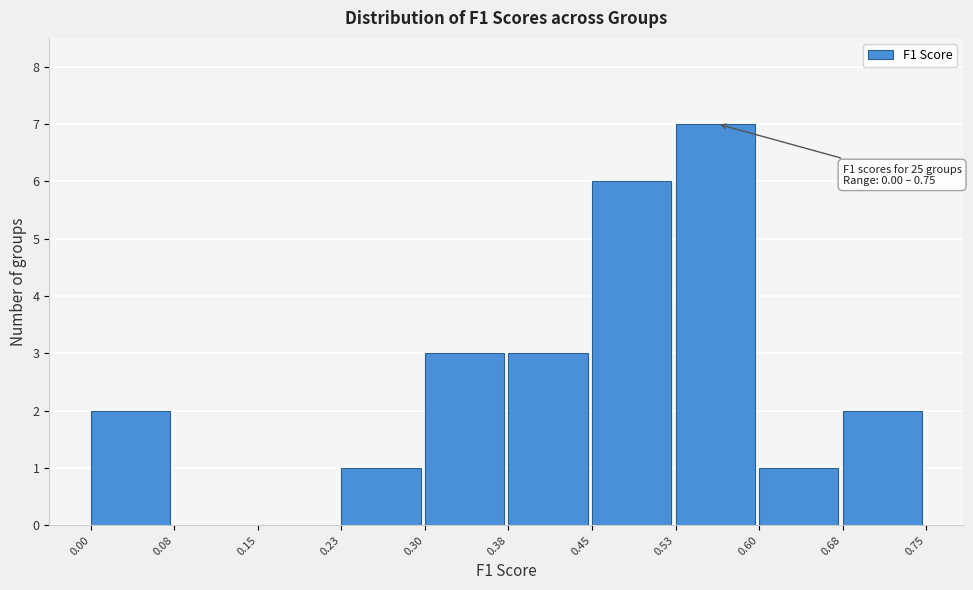

Which range on the x-axis has the tallest bar?

0.53 to 0.60